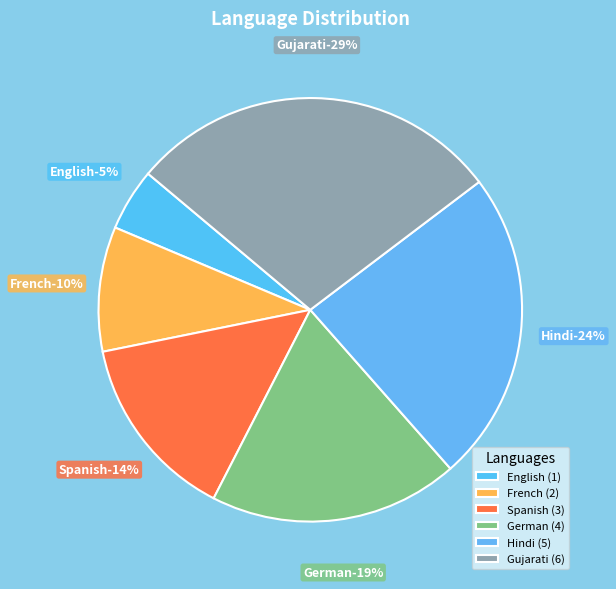

How many segments does this pie chart have?

6